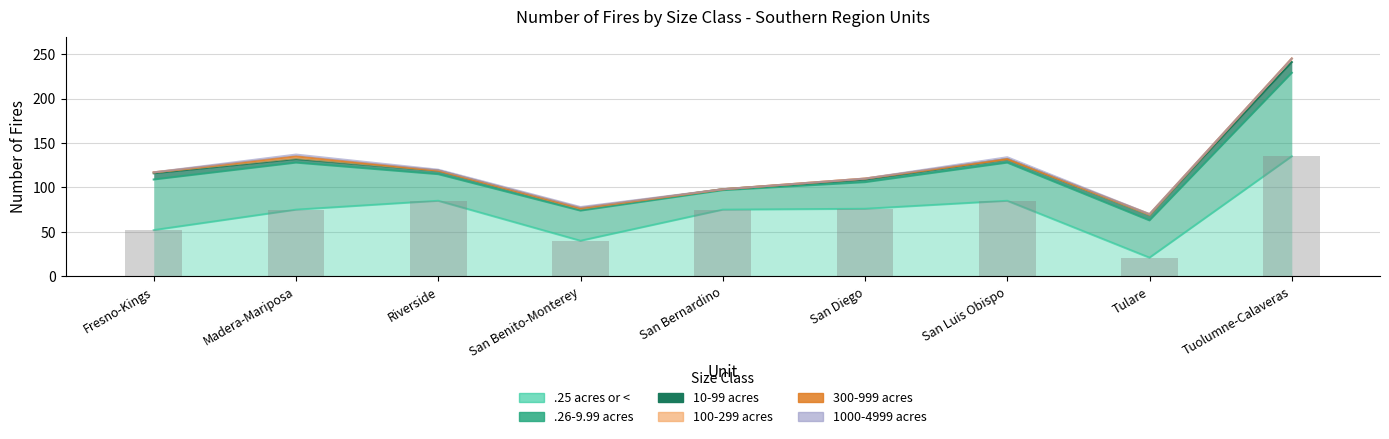

At which label is 100-299 acres closest to 2?

Fresno-Kings